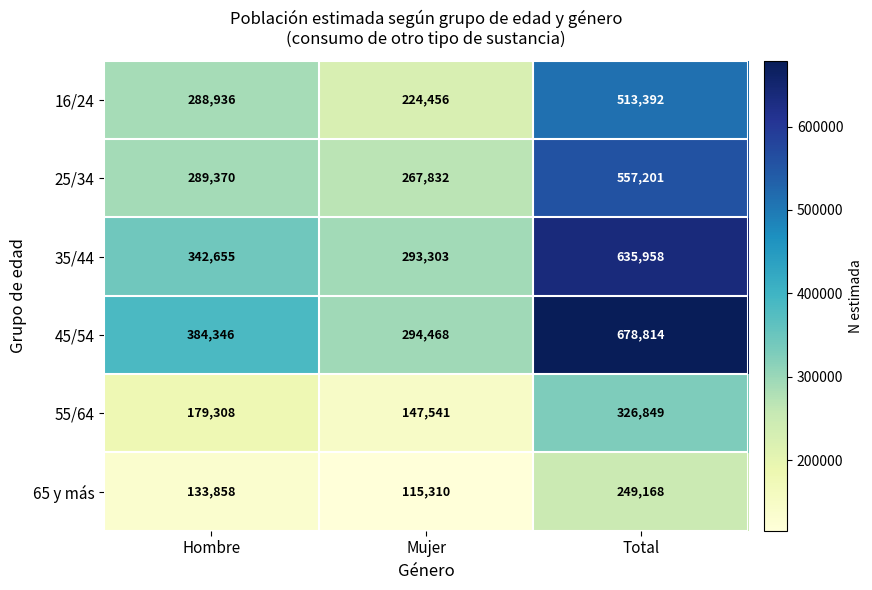

Which series has the largest total across all categories?

45/54